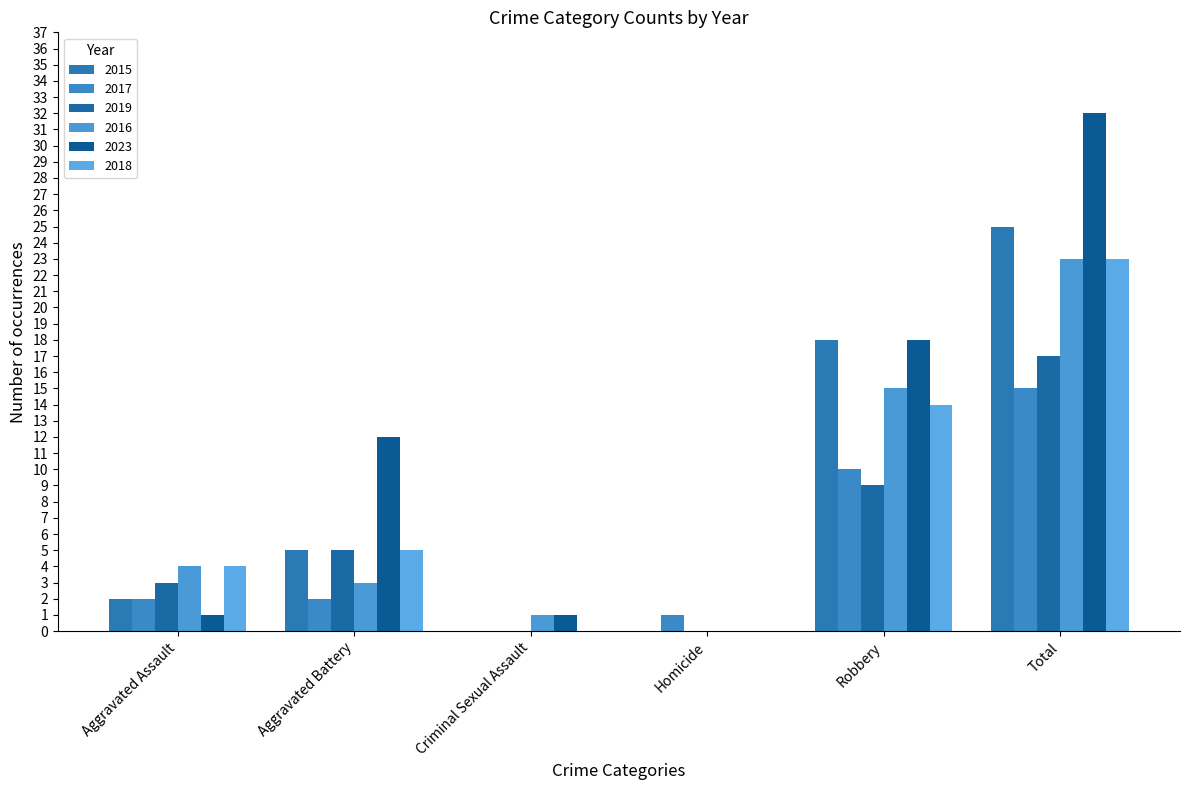

At which category is the sum across all series the highest?

Total